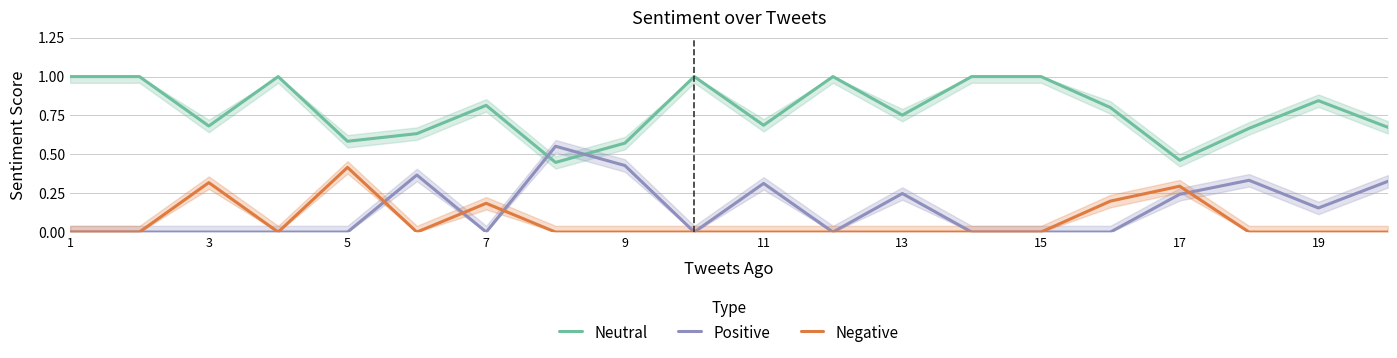

What is the difference between the maximum and minimum values in the Neutral series?

0.6